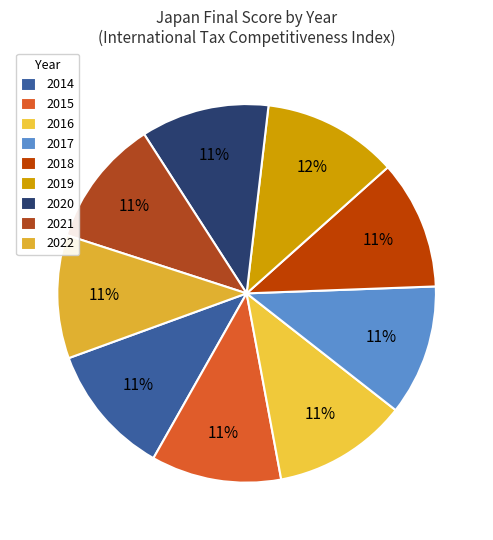

Count the number of slices in the pie.

9